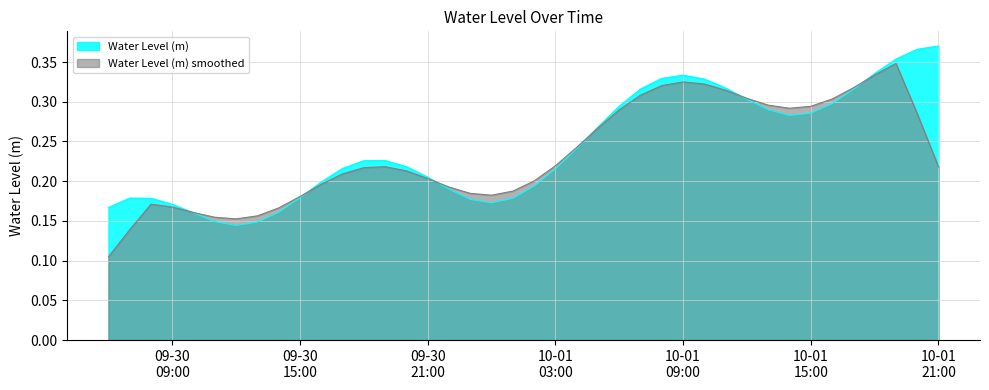

What is the maximum value shown in the chart?

0.4